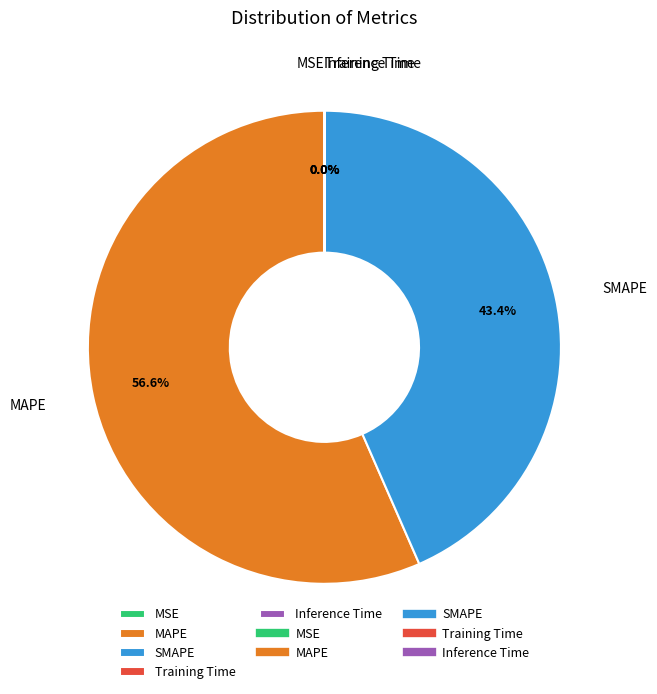

To the nearest percent, what percentage of the pie is SMAPE?

43%